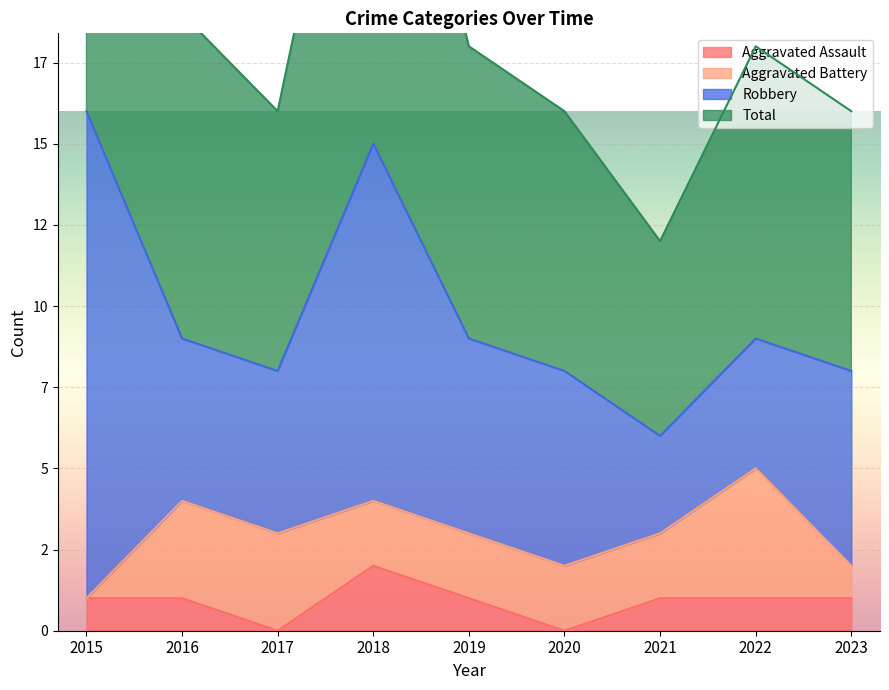

Does the chart display data point markers on the line(s)?

No